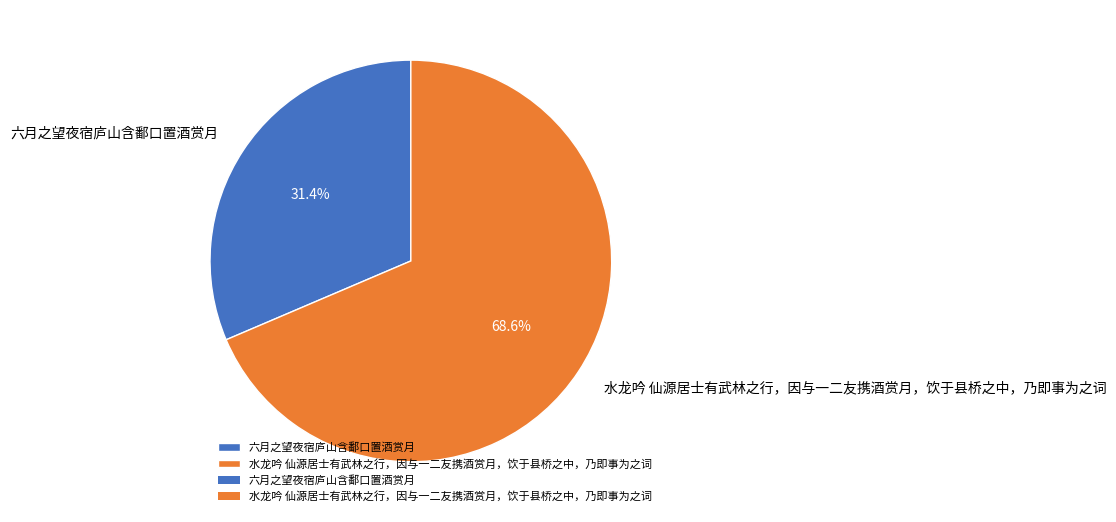

Is the sum of 六月之望夜宿庐山含鄱口置酒赏月 and 水龙吟 仙源居士有武林之行，因与一二友携酒赏月，饮于县桥之中，乃即事为之词 greater than half?

Yes